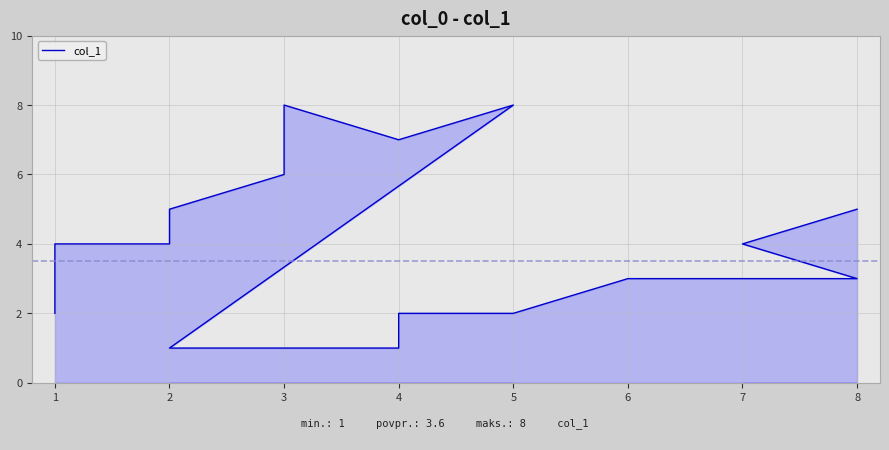

How many distinct data groups are displayed?

1